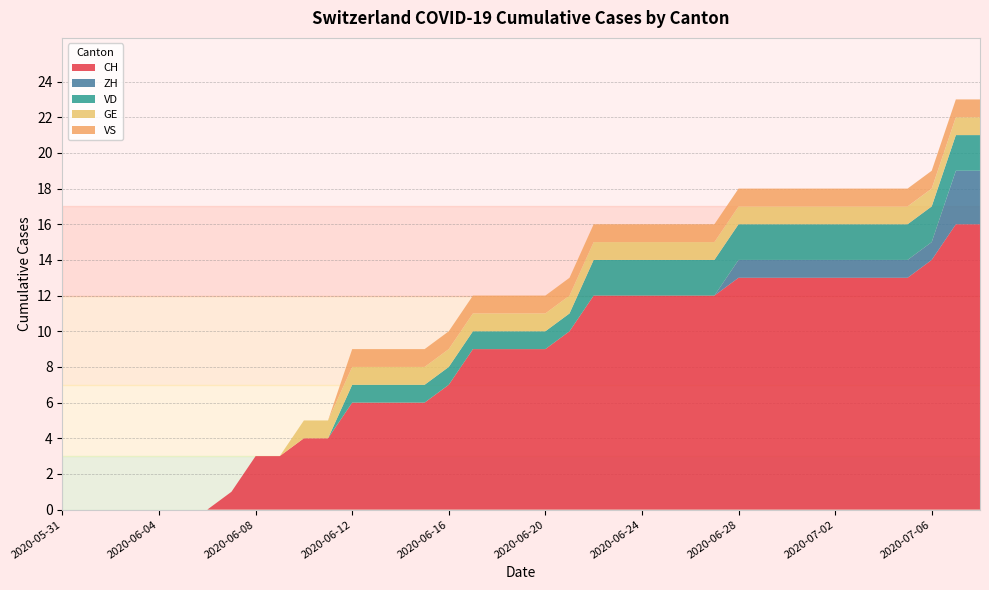

Reading left to right, list all the values displayed in this chart.

CH: 0	0	0	0	0	0	0	1	3	3	4	4	6	6	6	6	7	9	9	9	9	10	12	12	12	12	12	12	13	13	13	13	13	13	13	13	14	16	16
ZH: 0	0	0	0	0	0	0	0	0	0	0	0	0	0	0	0	0	0	0	0	0	0	0	0	0	0	0	0	1	1	1	1	1	1	1	1	1	3	3
VD: 0	0	0	0	0	0	0	0	0	0	0	0	1	1	1	1	1	1	1	1	1	1	2	2	2	2	2	2	2	2	2	2	2	2	2	2	2	2	2
GE: 0	0	0	0	0	0	0	0	0	0	1	1	1	1	1	1	1	1	1	1	1	1	1	1	1	1	1	1	1	1	1	1	1	1	1	1	1	1	1
VS: 0	0	0	0	0	0	0	0	0	0	0	0	1	1	1	1	1	1	1	1	1	1	1	1	1	1	1	1	1	1	1	1	1	1	1	1	1	1	1